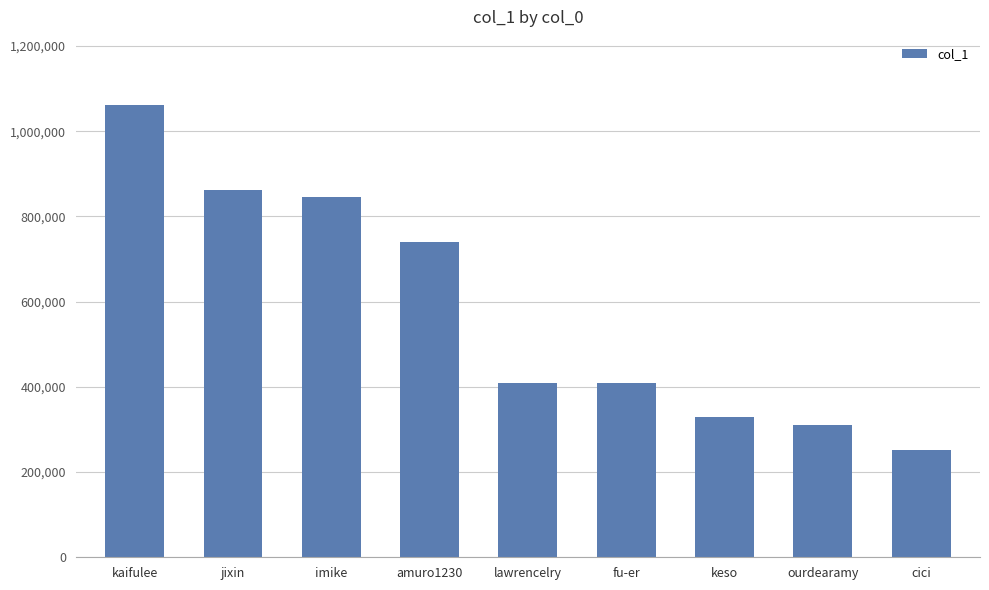

What is the label of the 7th bar from the left?

keso